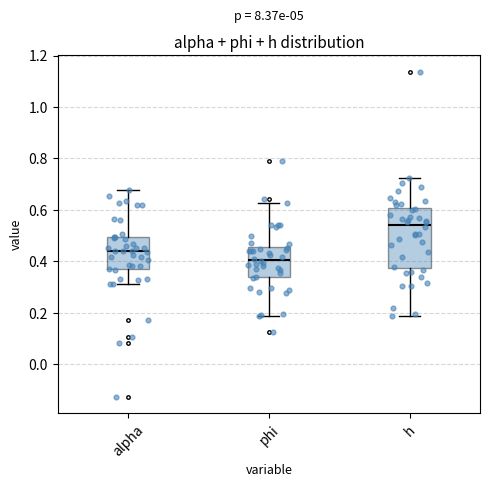

Which box is the tallest, from its lower edge to its upper edge?

h